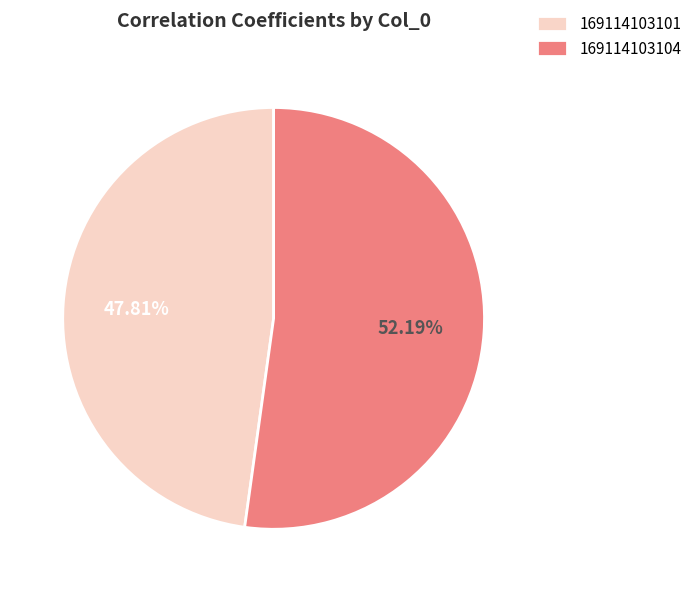

True or false: 169114103104 accounts for 52% of the total.

True